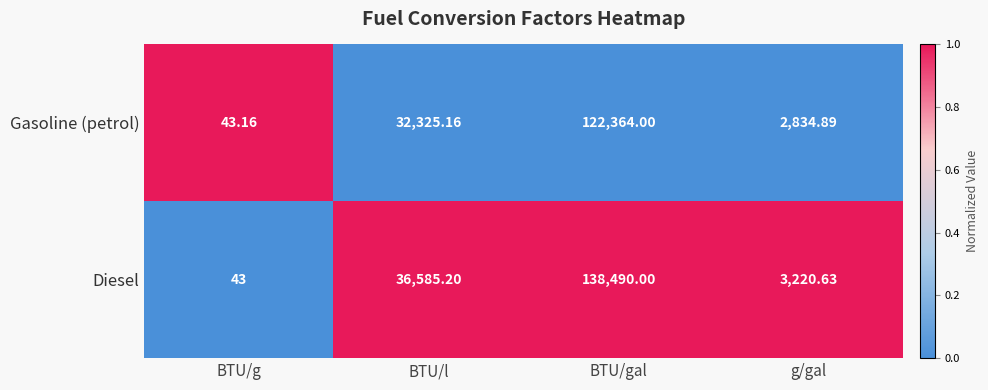

Which series has the largest total across all categories?

Diesel